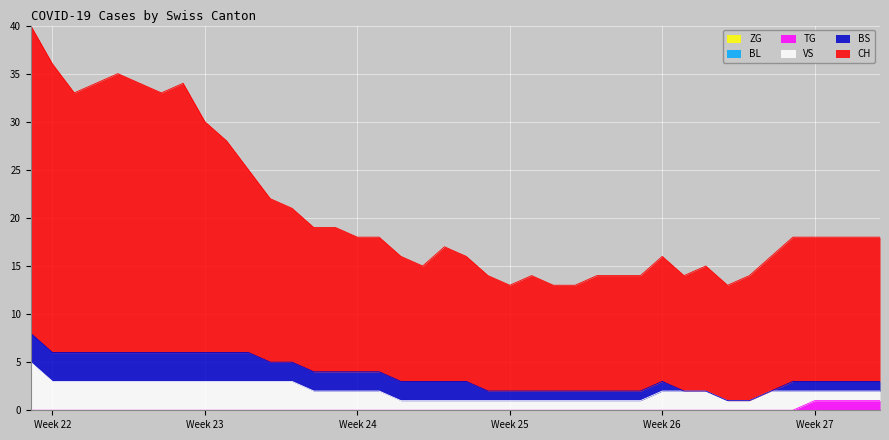

List the series in order of their peak value, highest first.

CH, VS, BS, TG, ZG, BL